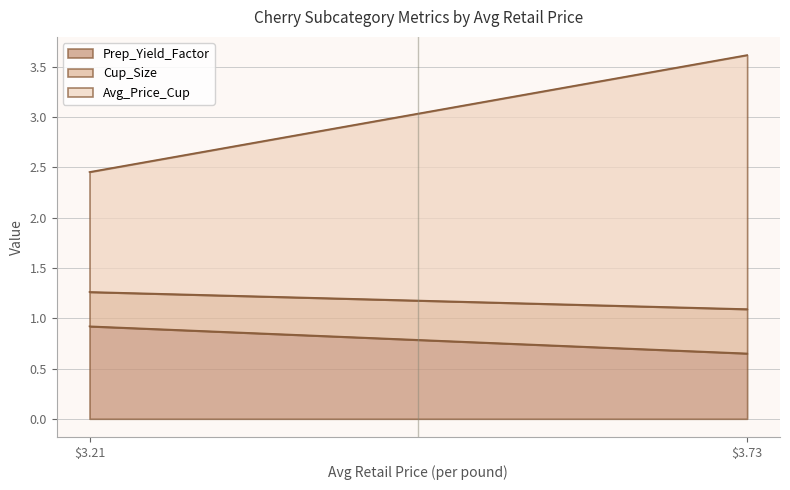

Between 3.7259182628 and 3.2130681107, which is larger?

3.2130681107